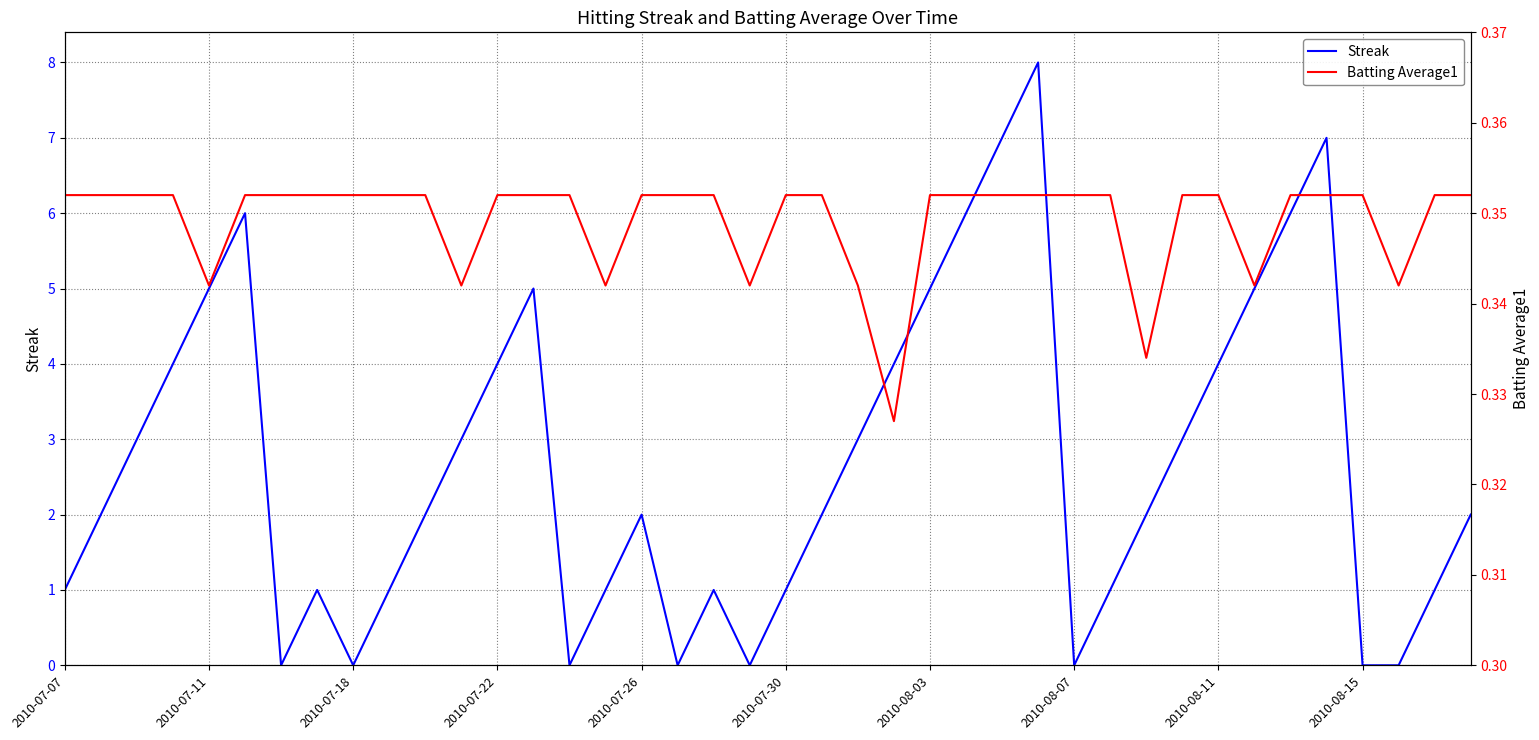

What is the highest value of the Streak series?

8